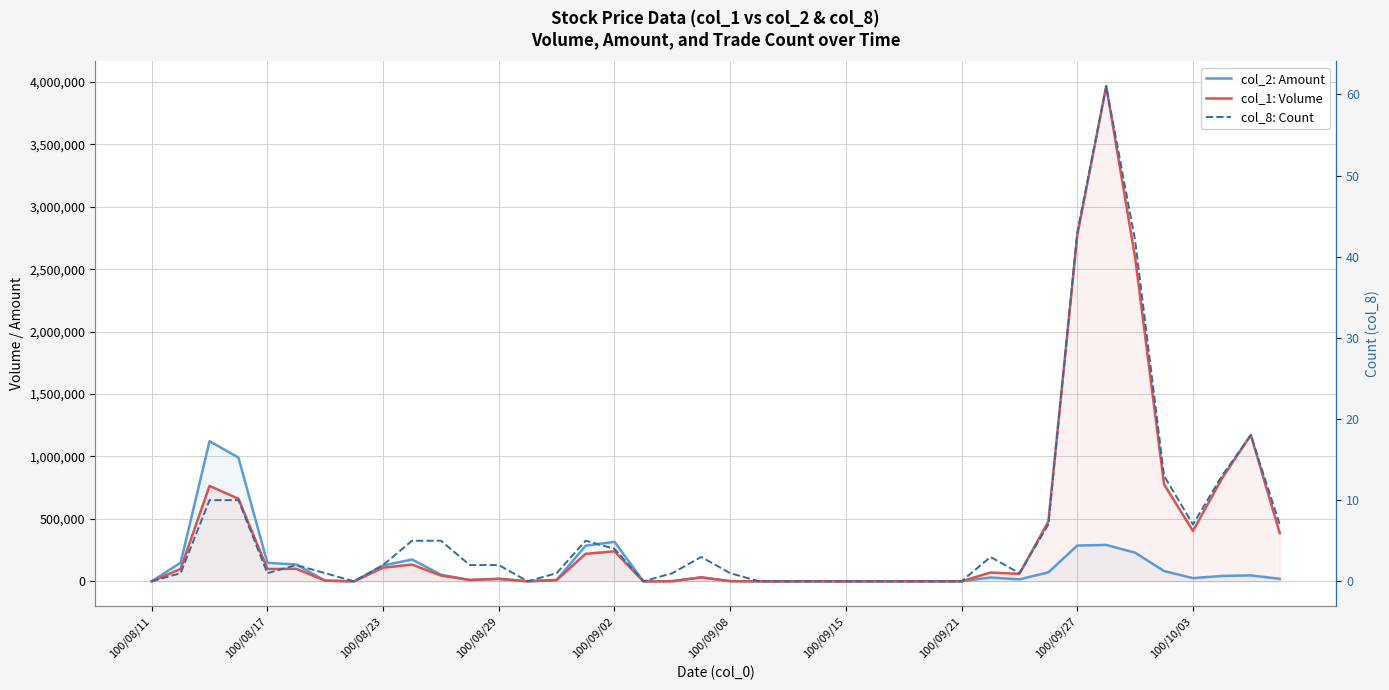

The col_8: Count series shows 15 at 100/08/23. True or false?

False